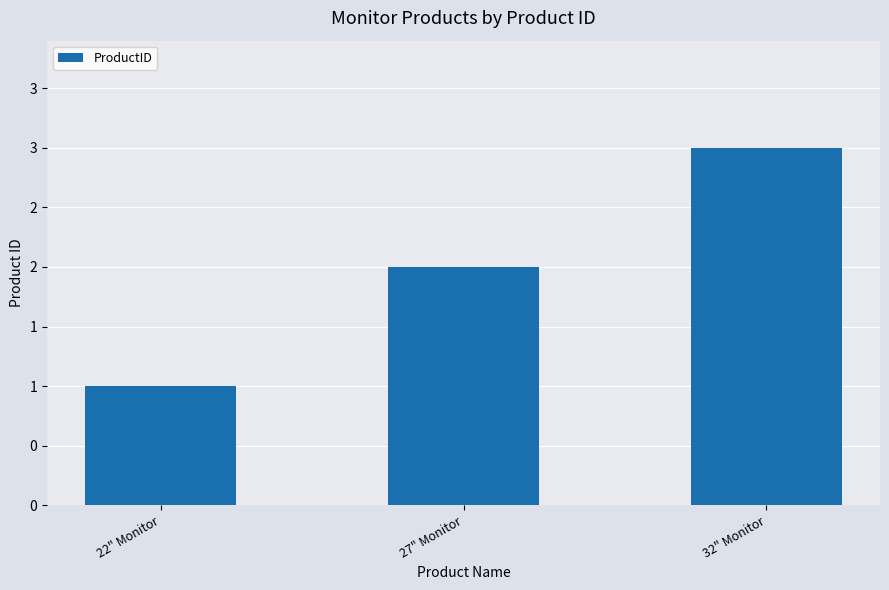

Which category has the lowest value across all series?

22" Monitor